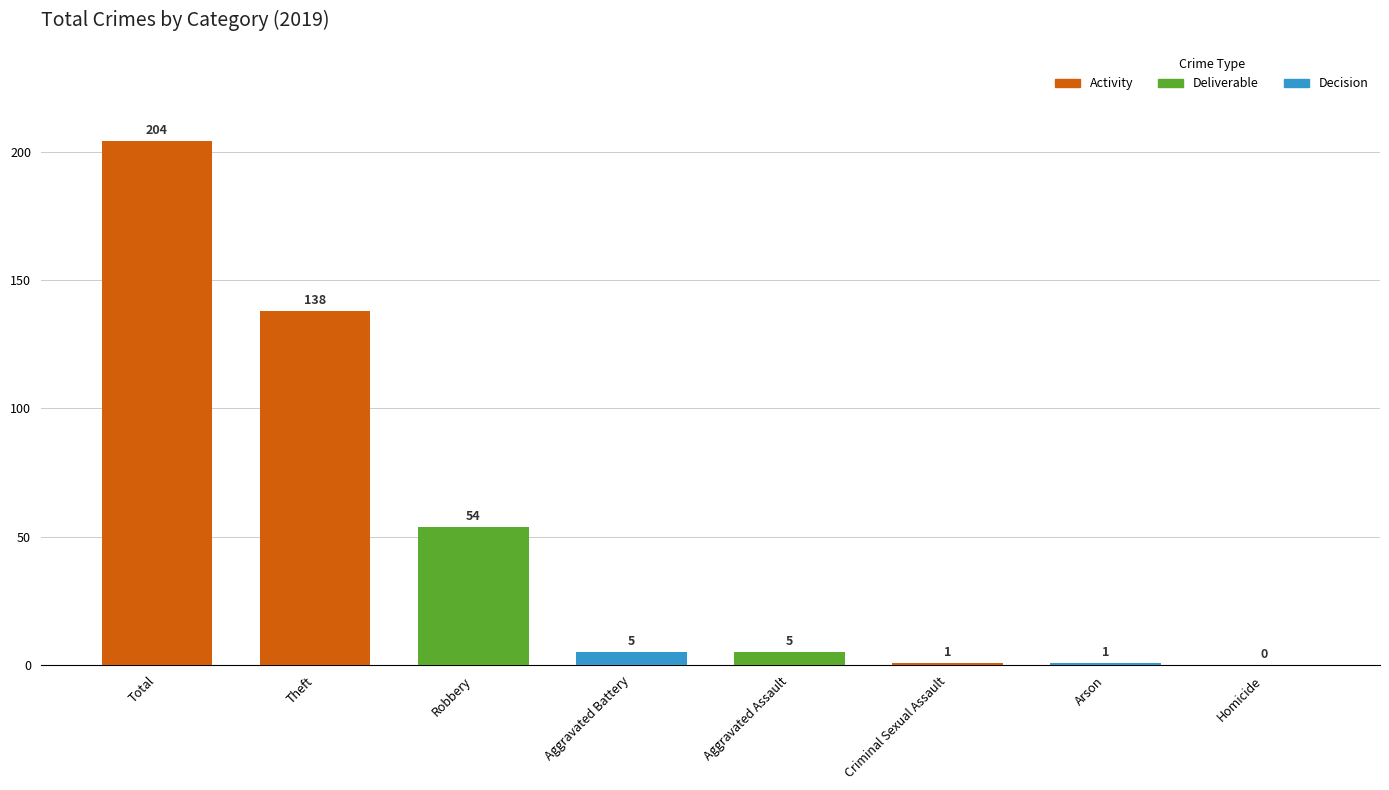

The value at Arson is 1. True or false?

True